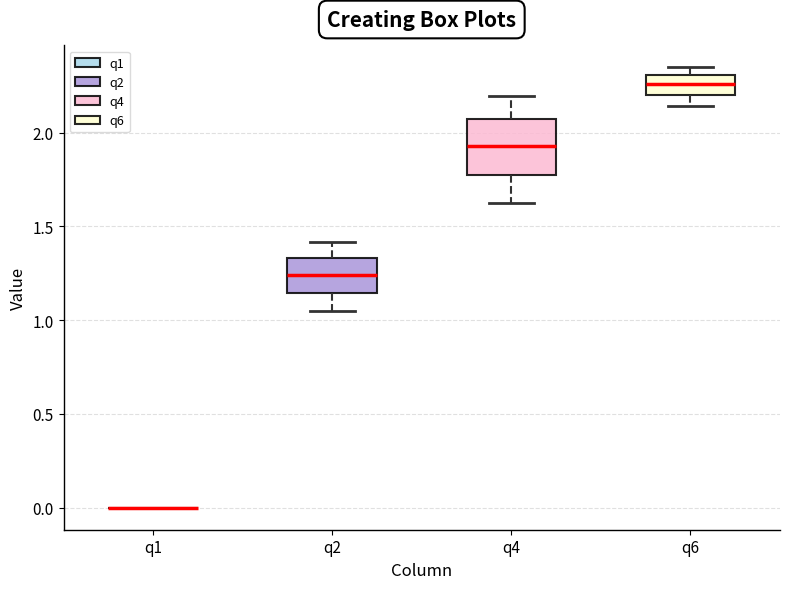

Which box is the tallest, from its lower edge to its upper edge?

q4